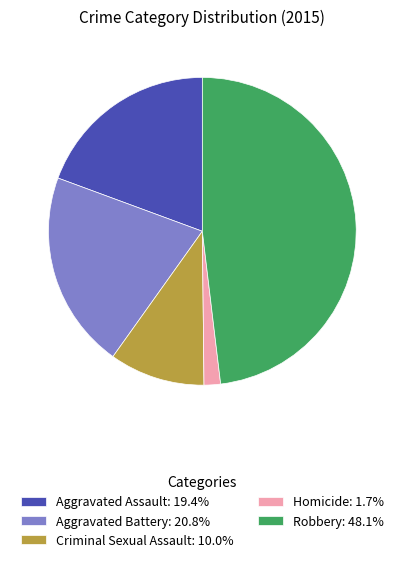

Rank the categories by value from lowest to highest.

Homicide, Criminal Sexual Assault, Aggravated Assault, Aggravated Battery, Robbery